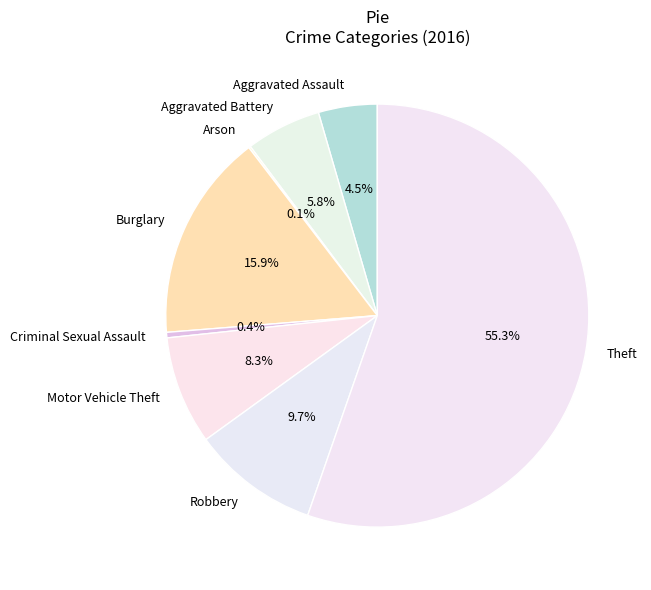

Which slice is the largest?

Theft